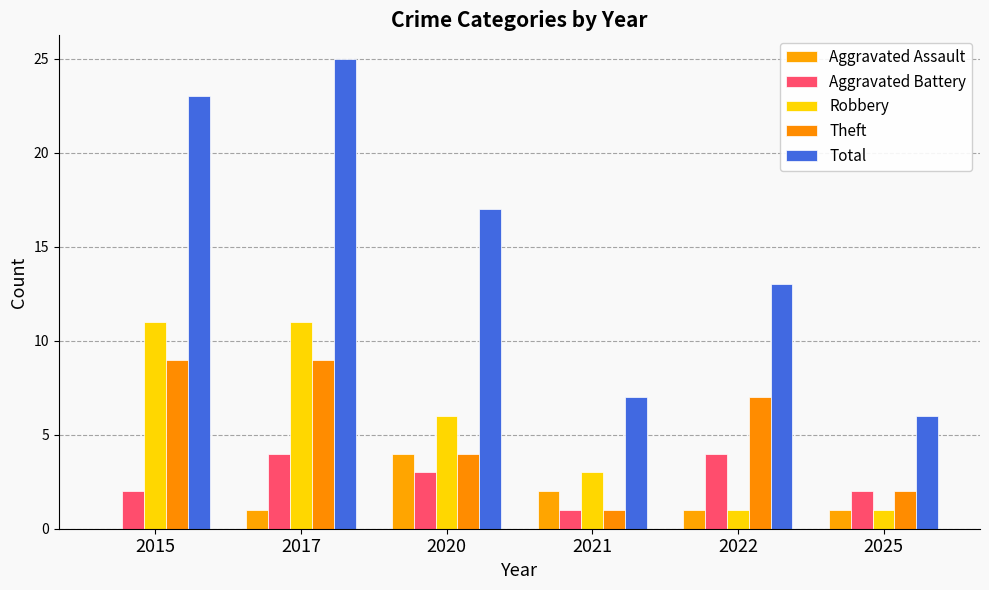

What is the difference between the second highest and second lowest values in the Theft series?

7